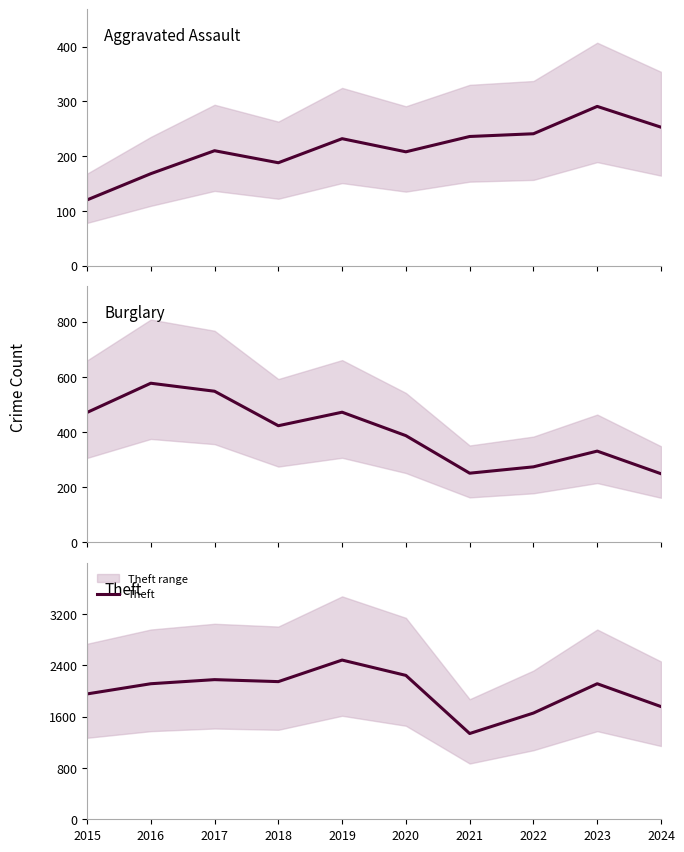

Between 2019 and 2024, which series saw the biggest shift?

Theft